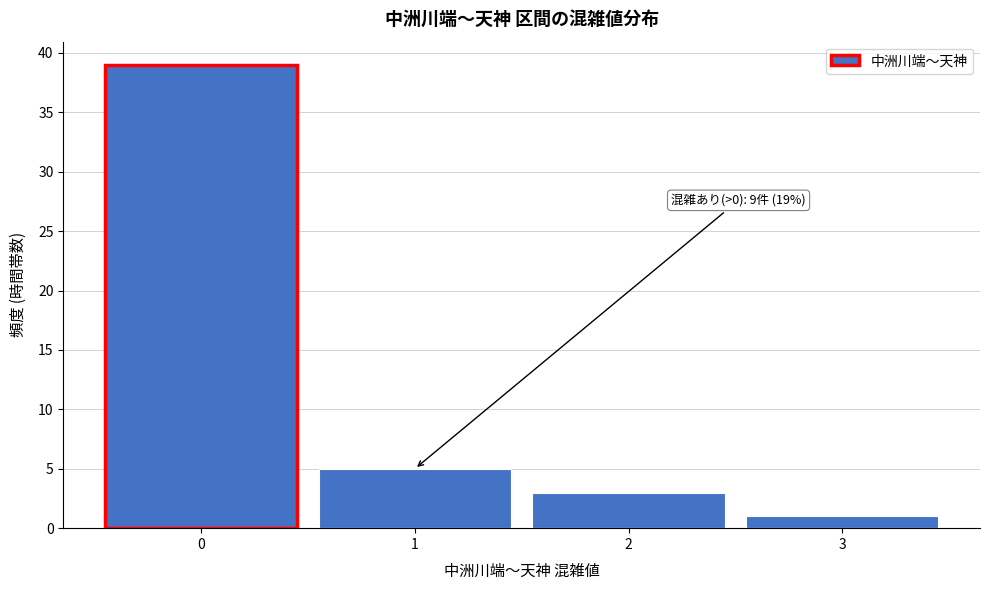

Over which range of the x-axis is the bar tallest?

-0.5 to 0.5